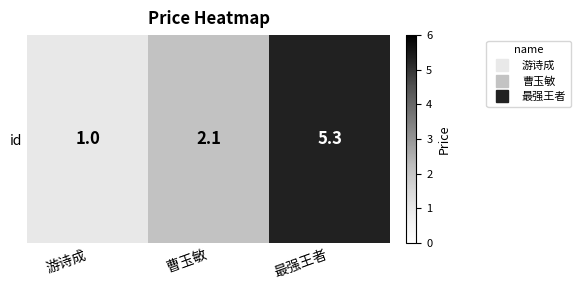

What is the sum of all values?

8.4